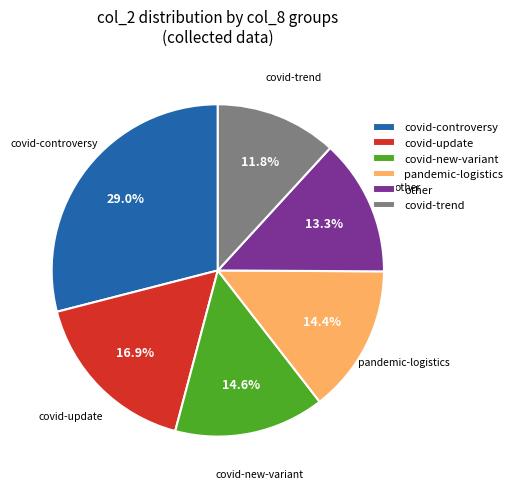

Is covid-update the majority of the pie?

No